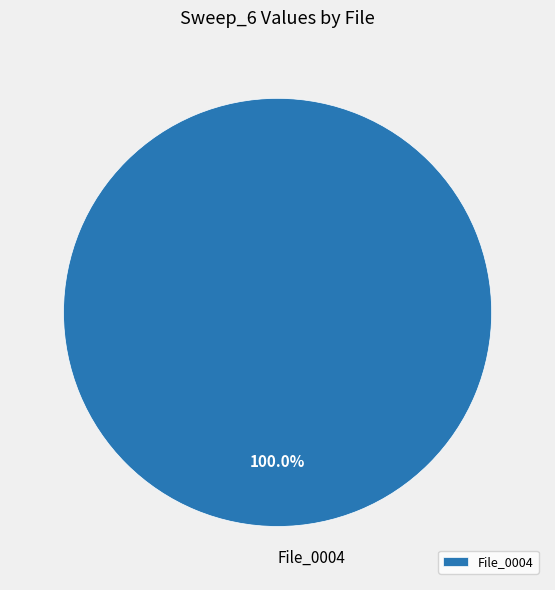

Count the number of slices in the pie.

1